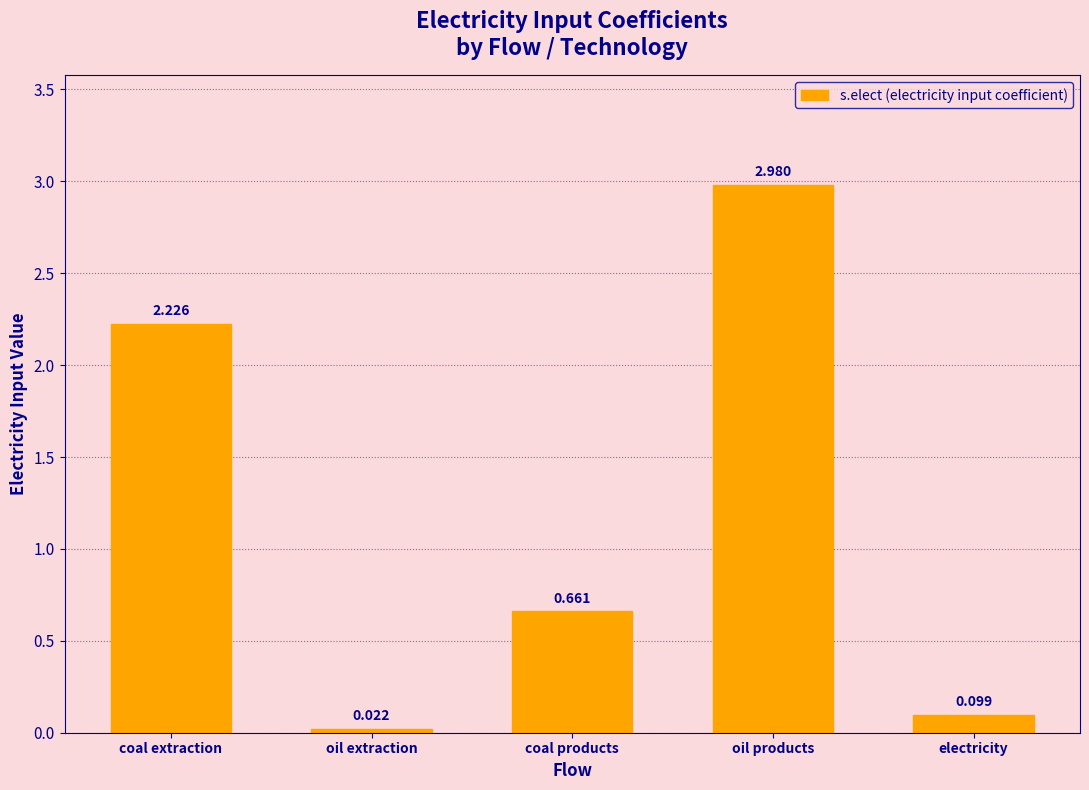

List the labels in order of value, largest first.

oil products, coal extraction, coal products, electricity, oil extraction